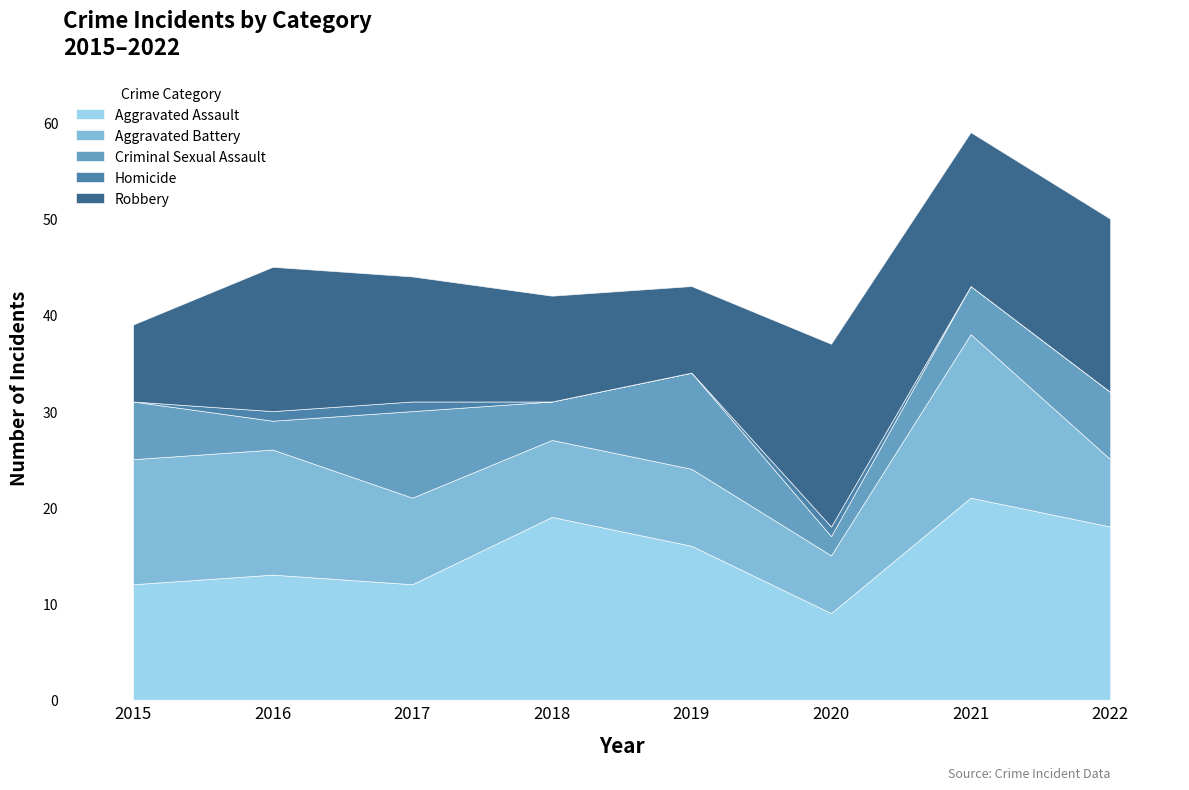

True or false: Homicide and Criminal Sexual Assault cross at least once.

False